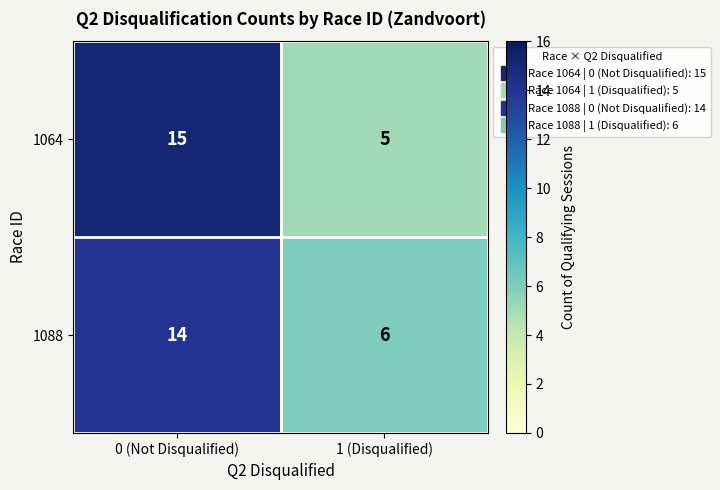

Which series has the largest range (max minus min)?

1064